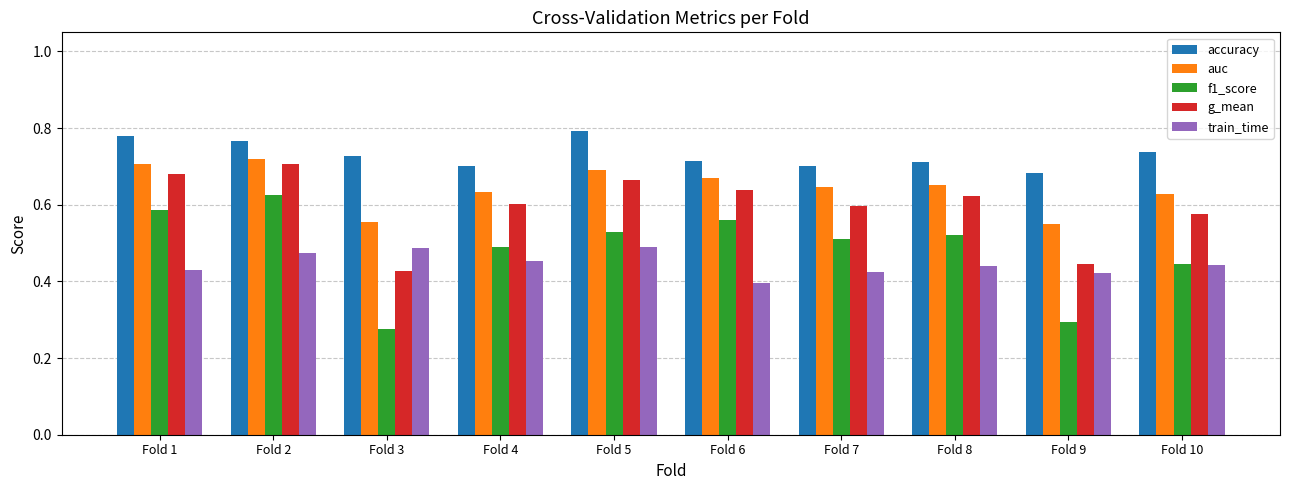

How many groups of bars are there?

10